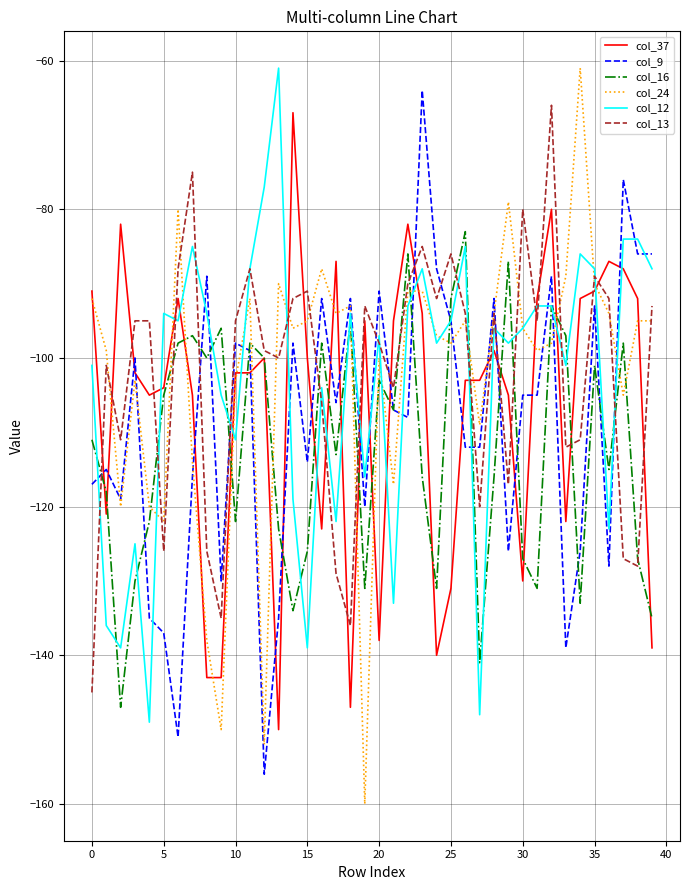

What is the greatest value displayed?

-61